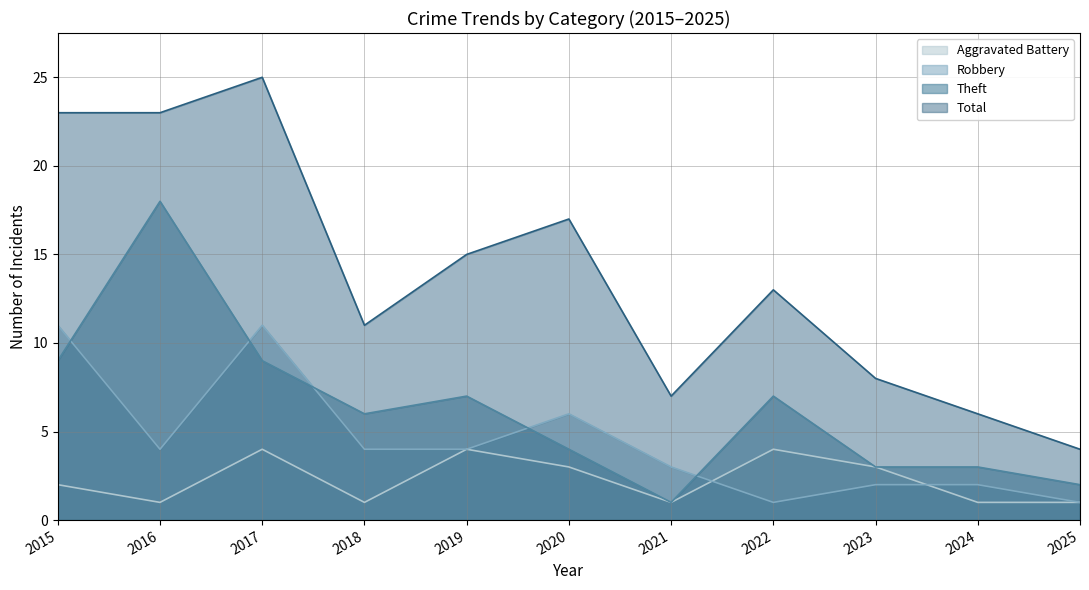

How many lines are shown in the chart?

4